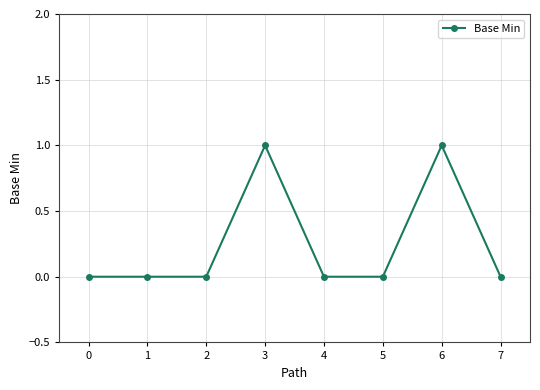

Is it true that the value at 0 is 0?

True